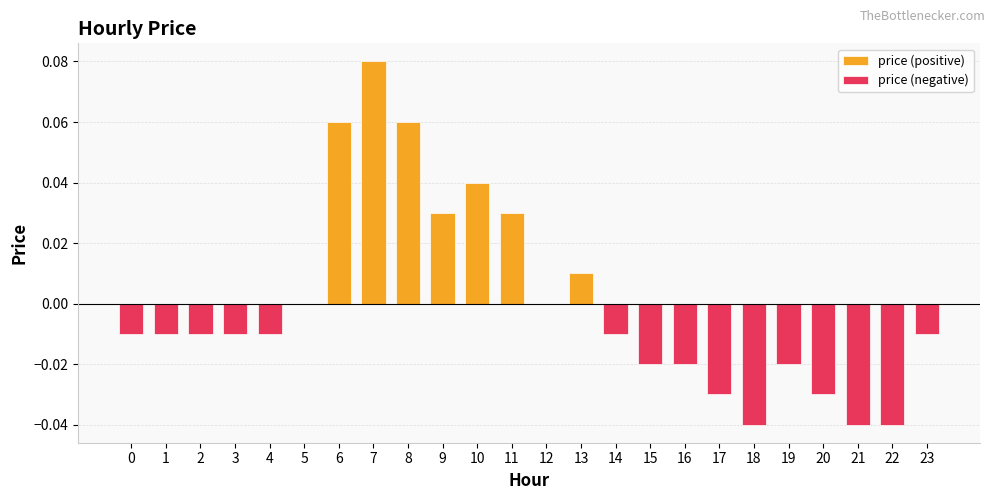

How many values in price (positive) are above zero?

7